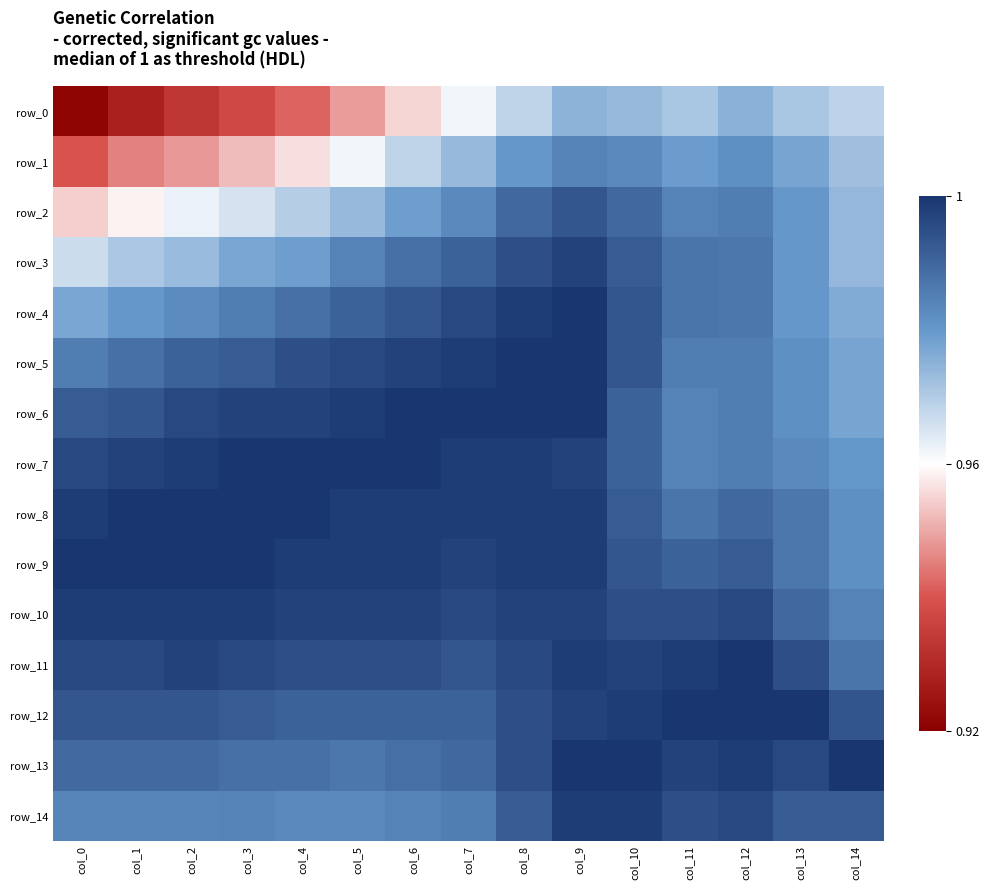

Which has a higher value, col_12 or col_3?

col_12